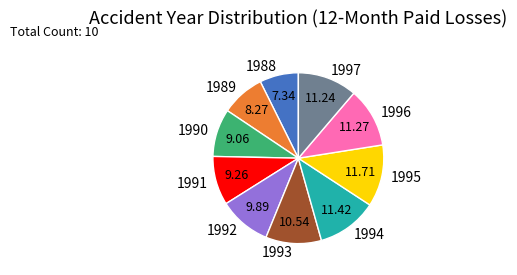

Count the number of slices in the pie.

10